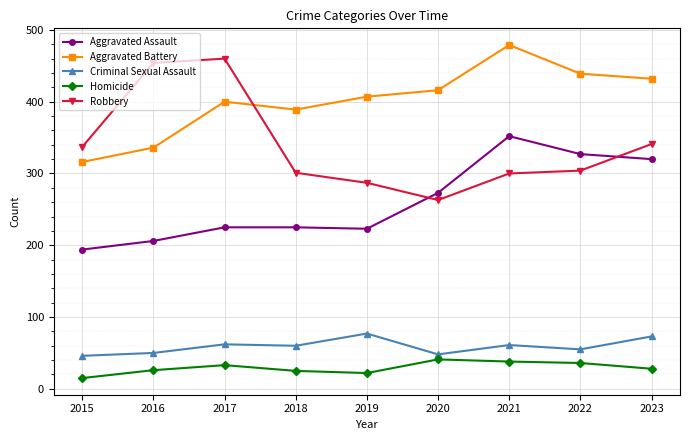

True or false: Aggravated Assault and Criminal Sexual Assault intersect in this chart.

False